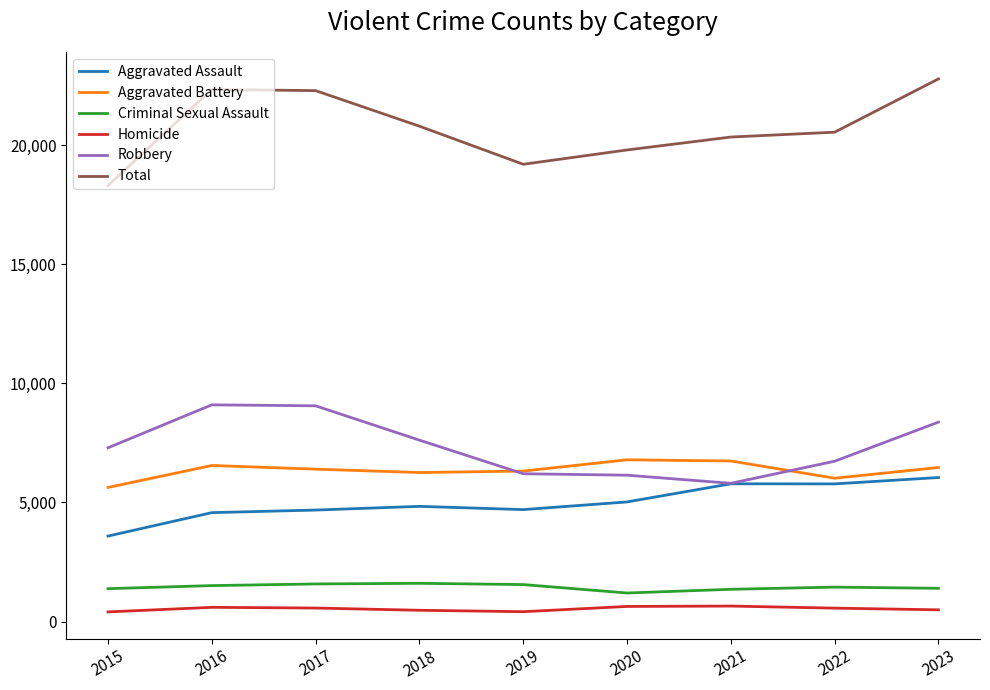

What is the sum of all Aggravated Battery values?

57163